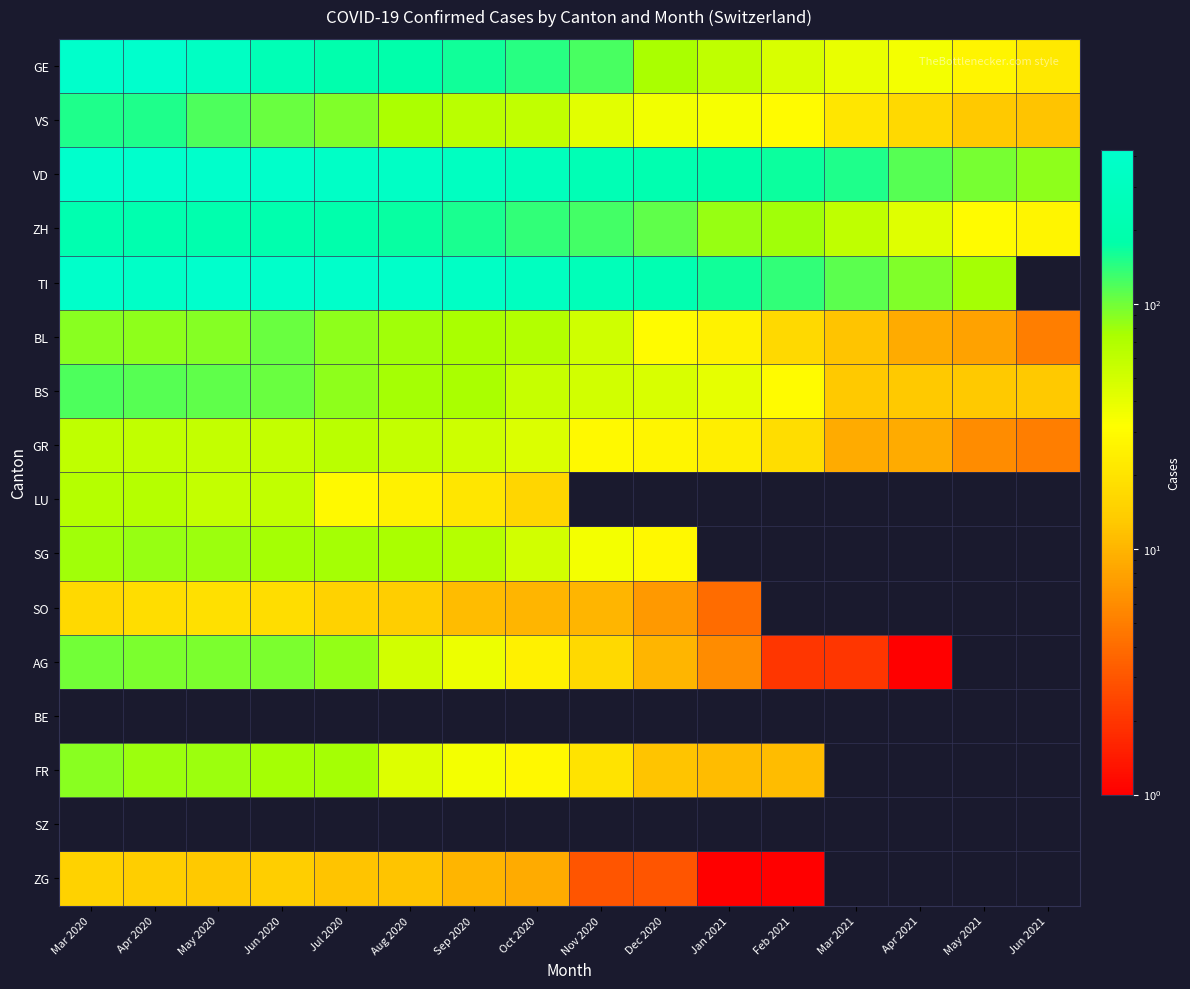

What is the difference between the maximum and minimum values in the BS series?

106.0